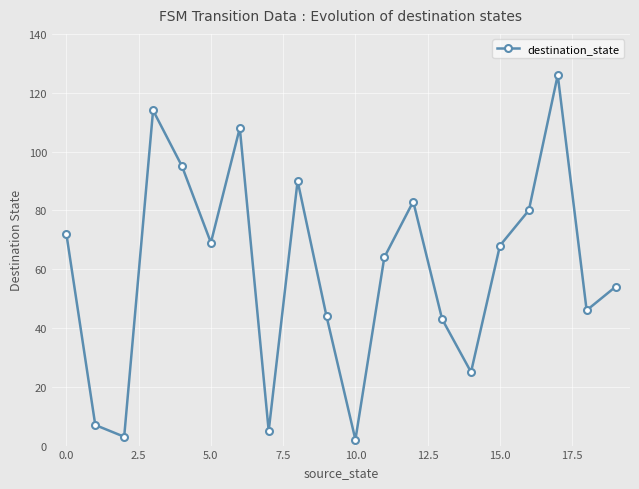

Count the number of data series in this chart.

1